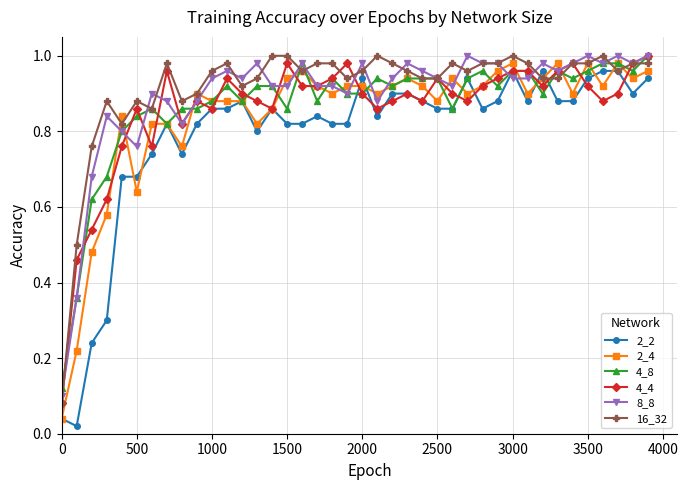

True or false: 4_8 and 16_32 intersect in this chart.

True